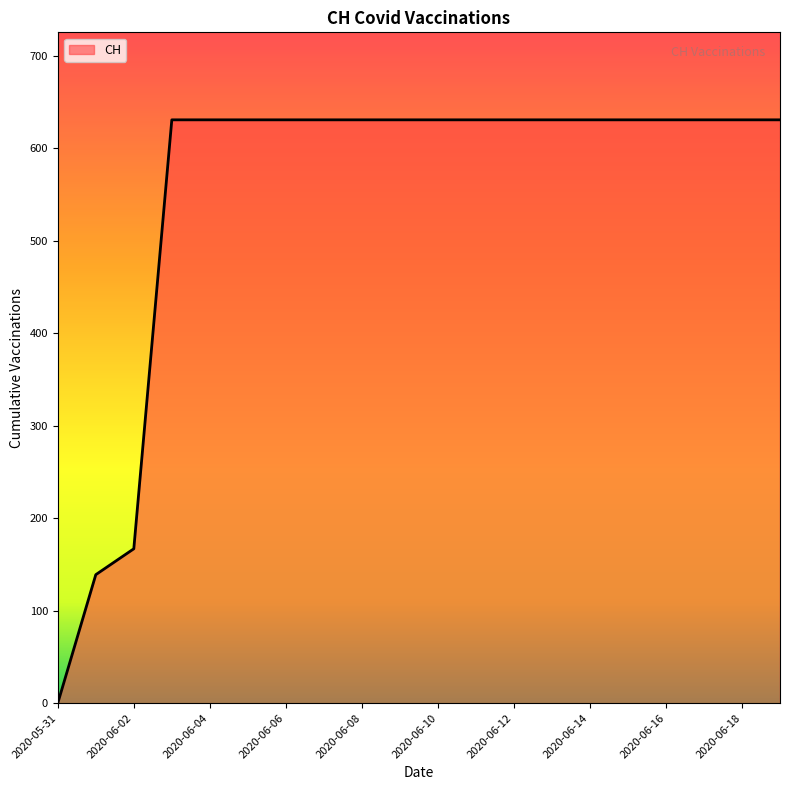

What is the maximum value shown in the chart?

631